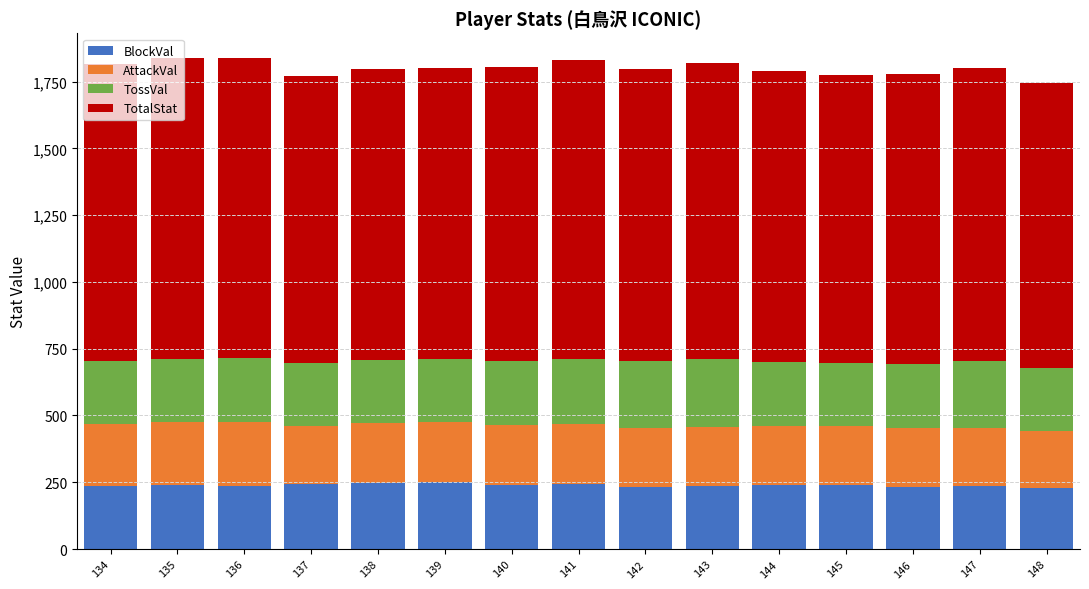

What is the average value of the BlockVal series?

239